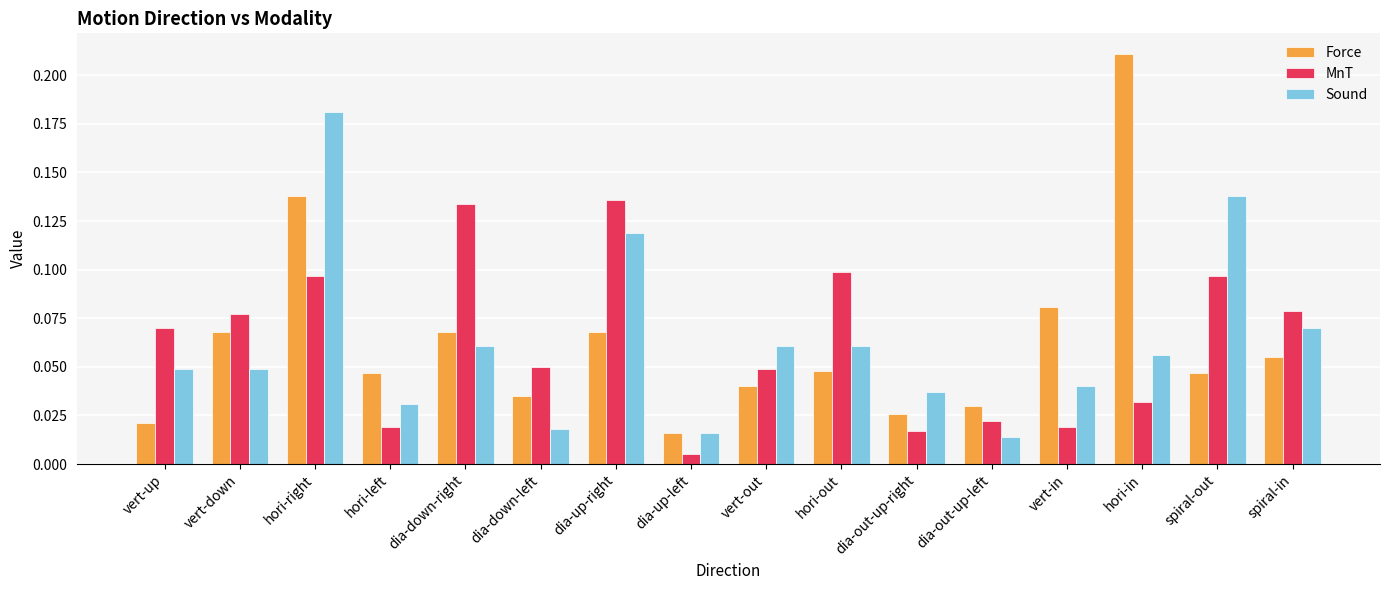

List the series in order of their overall mean, lowest first.

Force, Sound, MnT